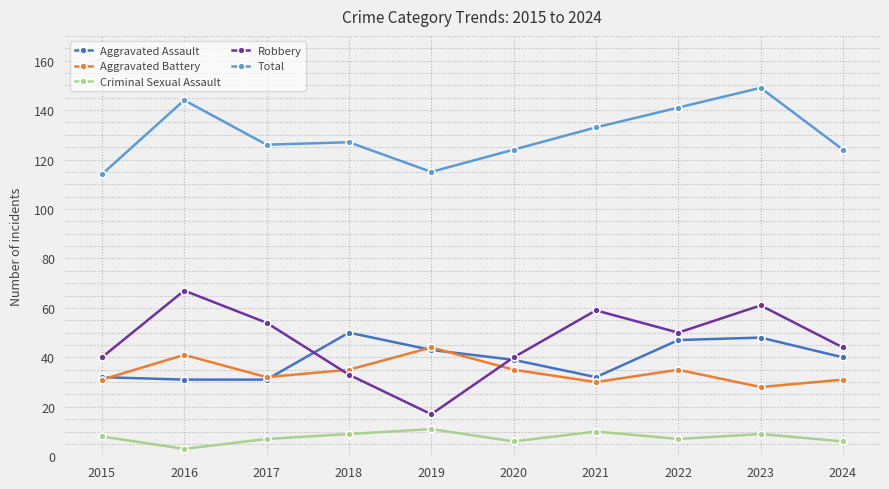

Count the number of data series in this chart.

5